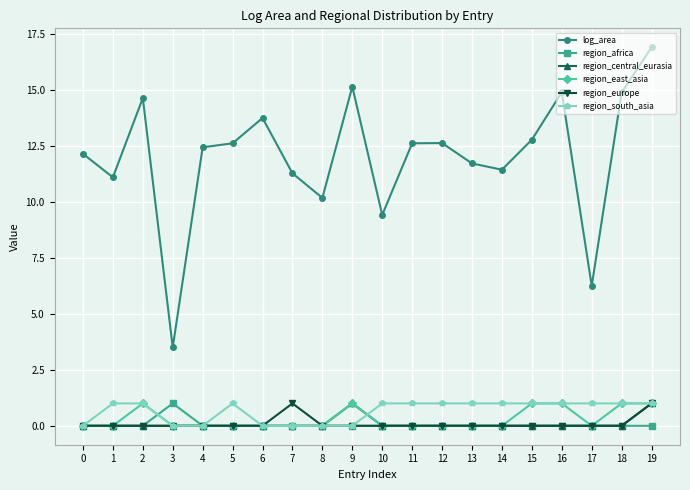

How many lines are shown in the chart?

6